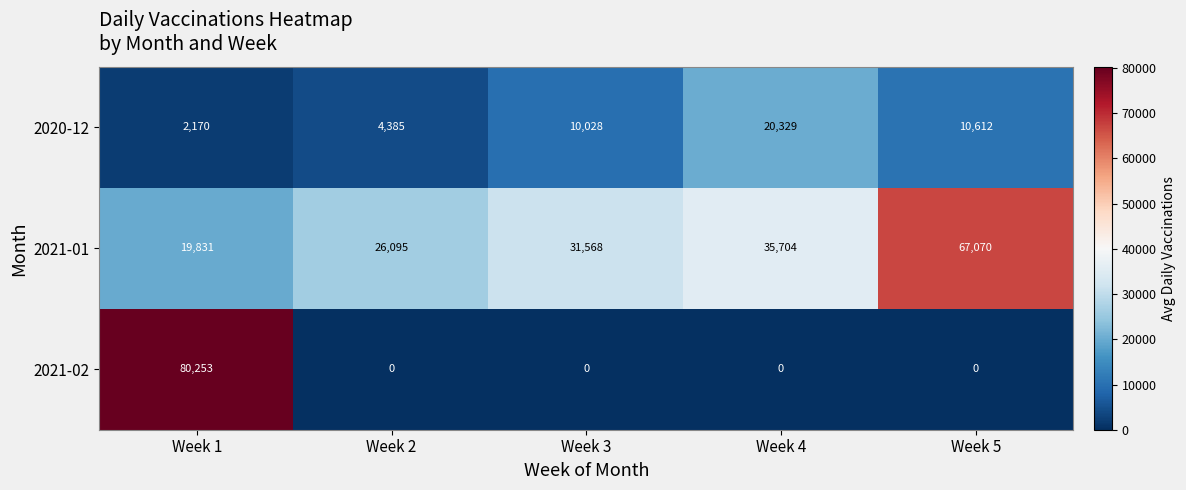

What is the maximum value shown in the chart?

80253